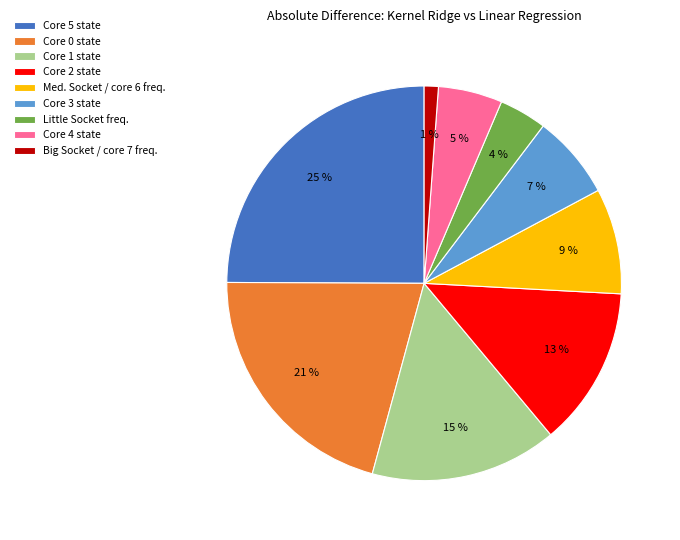

Combined, do Core 1 state and Core 4 state account for over 50%?

No